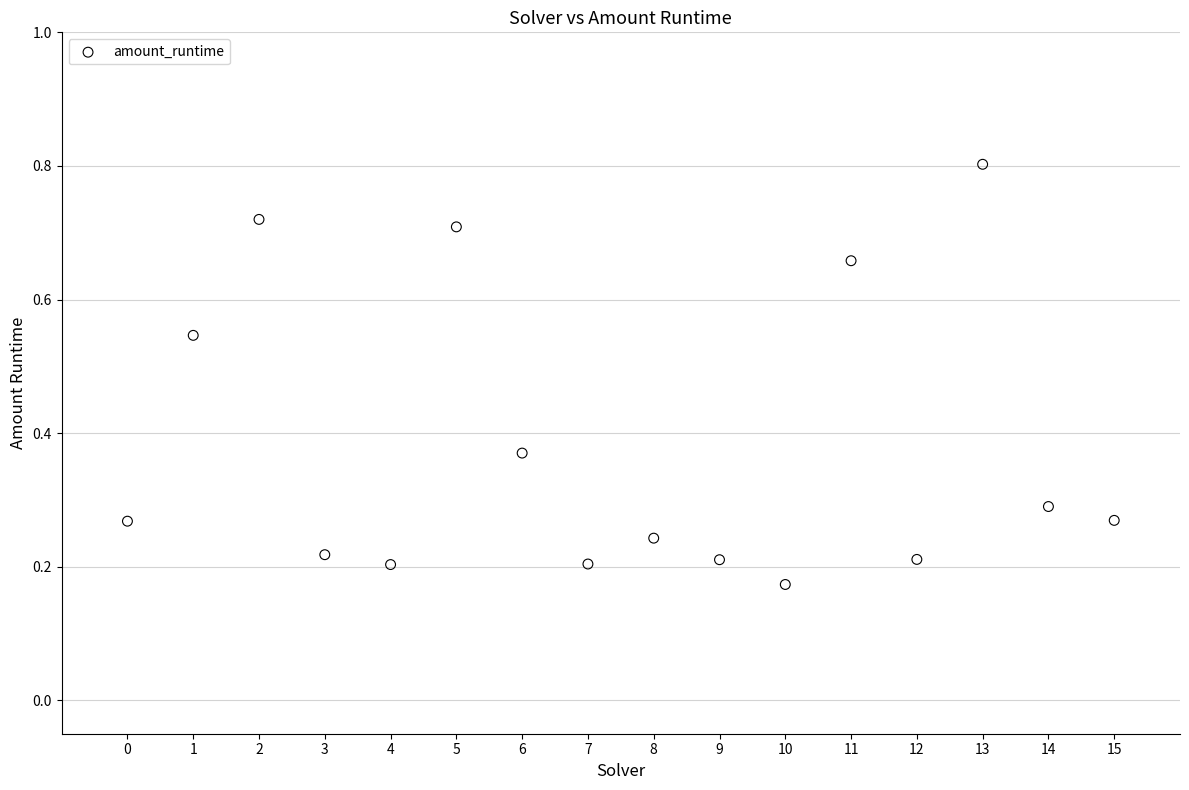

What is the range of Y values (max minus min)?

0.6